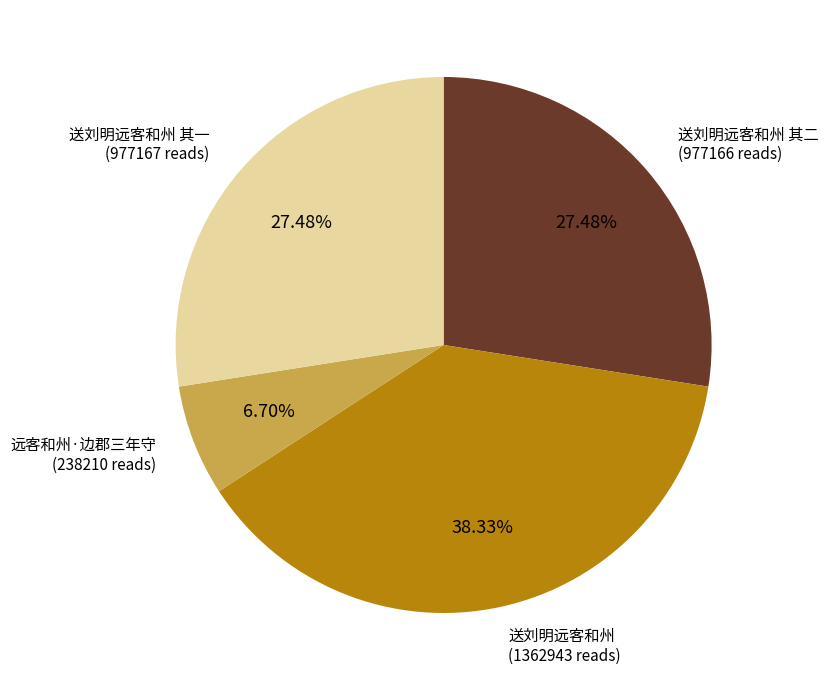

Is there any slice that represents more than half of the pie?

No